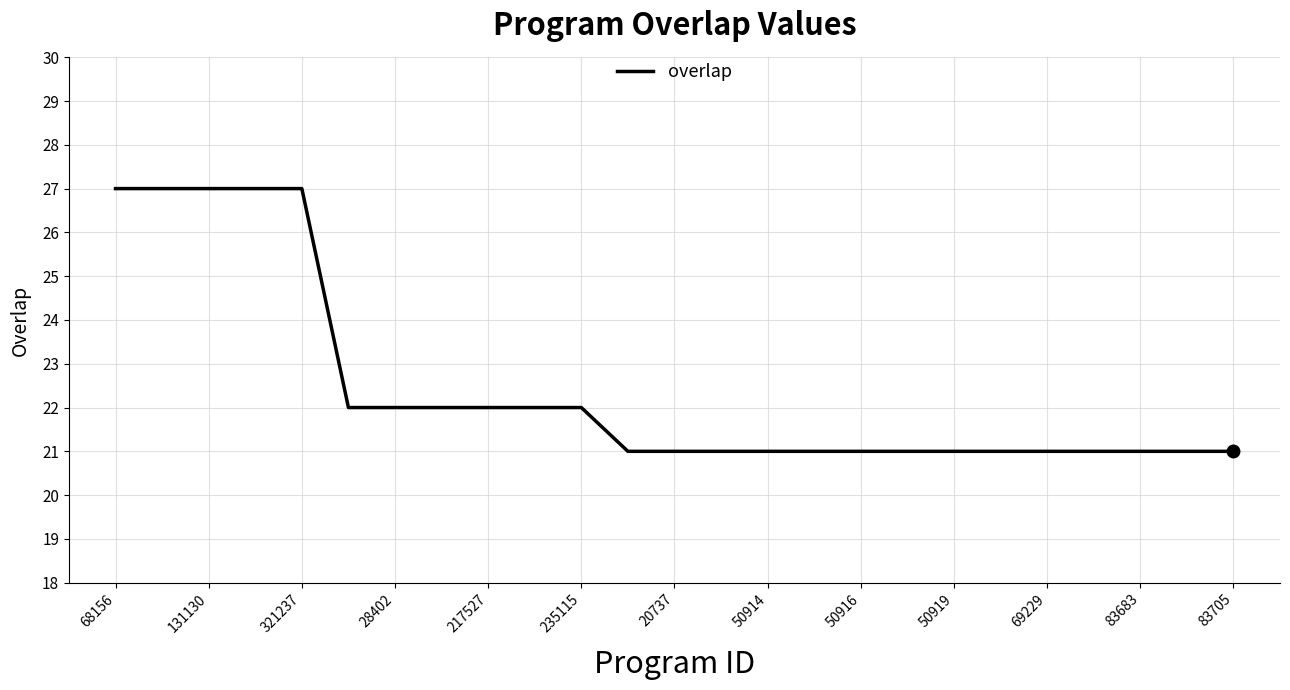

What is the minimum value shown in the chart?

21